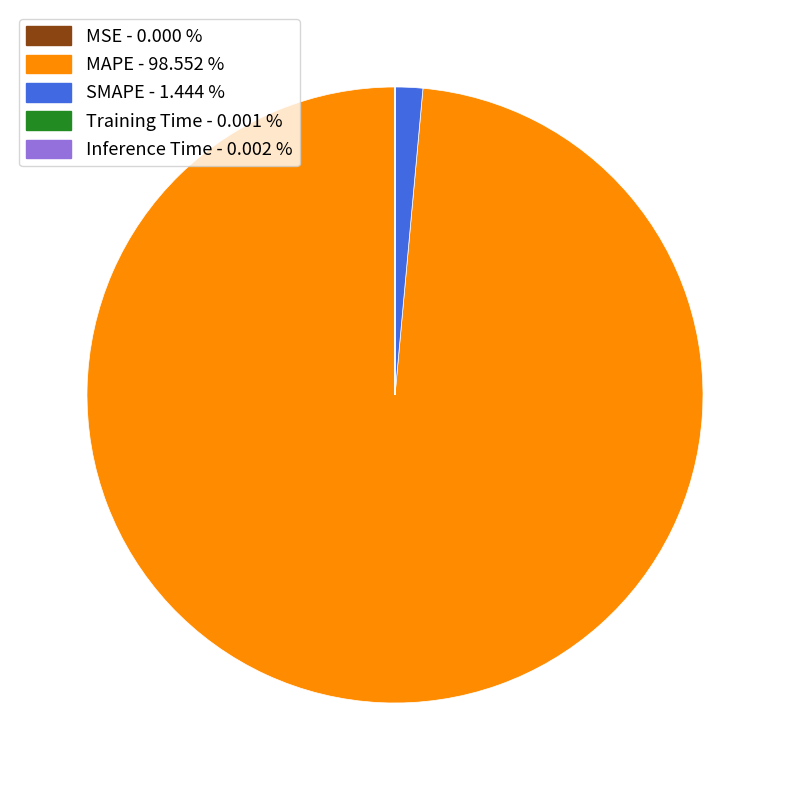

Which slice is the largest?

MAPE